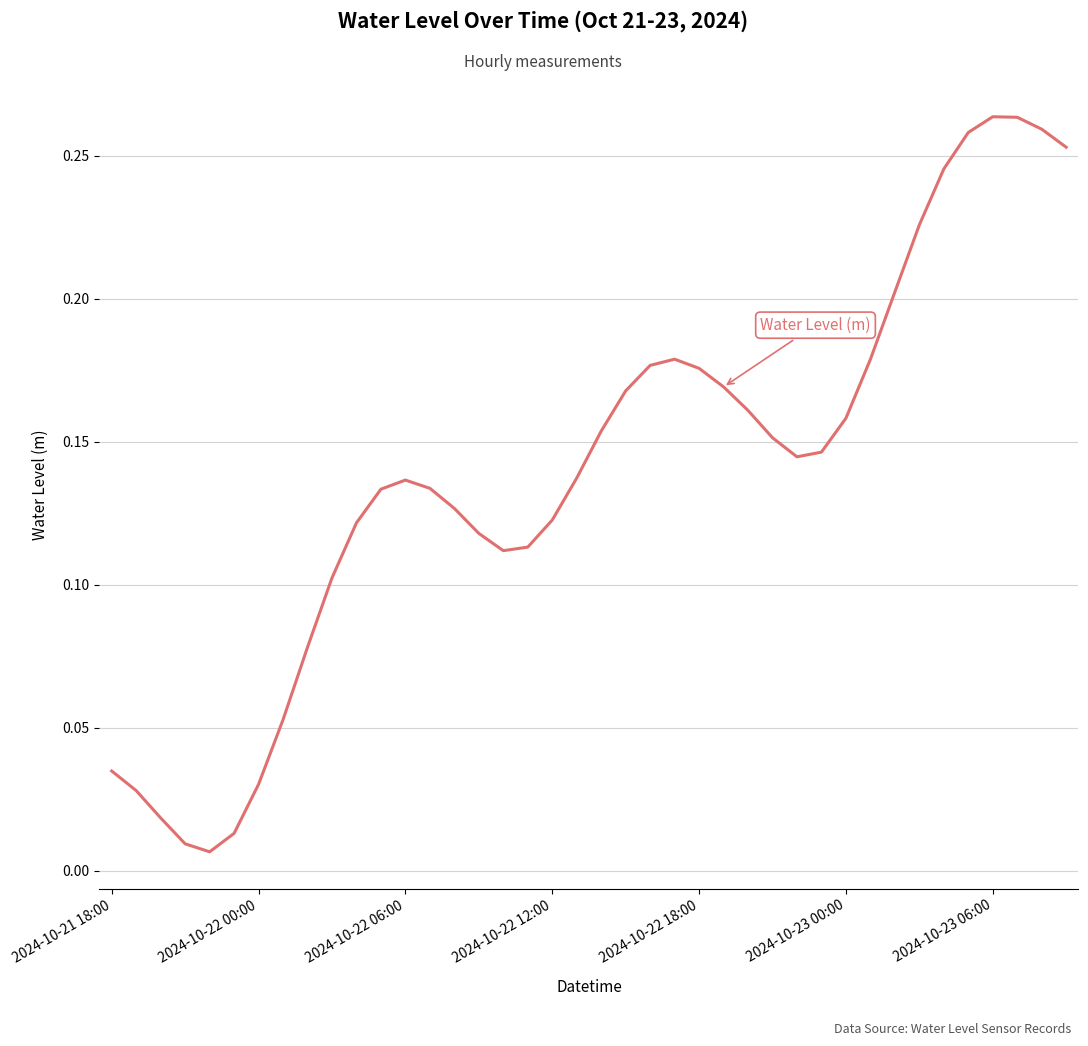

How many categories are shown in the chart?

40